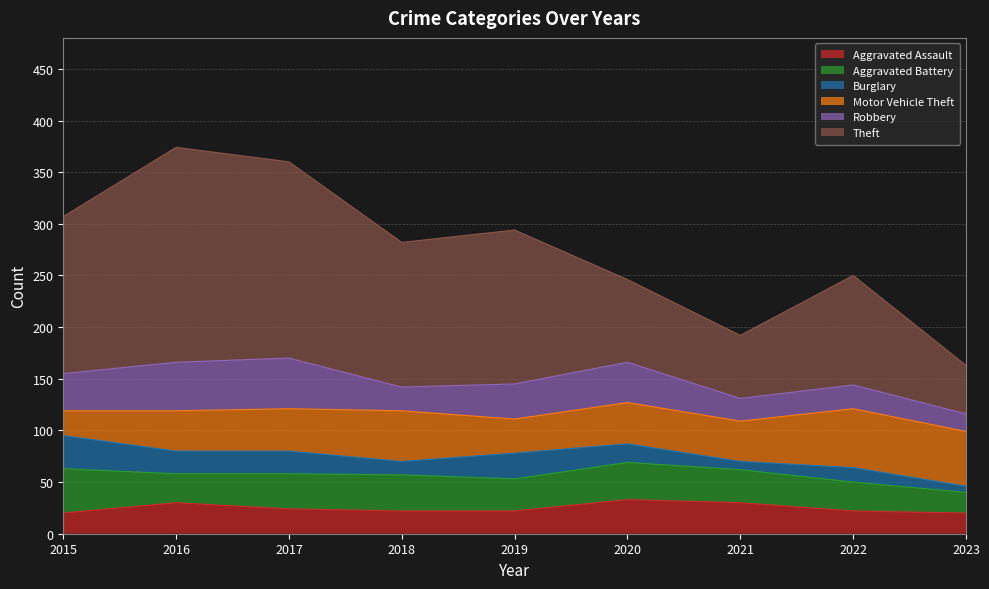

True or false: Aggravated Battery has more than 0 interior local peaks.

True